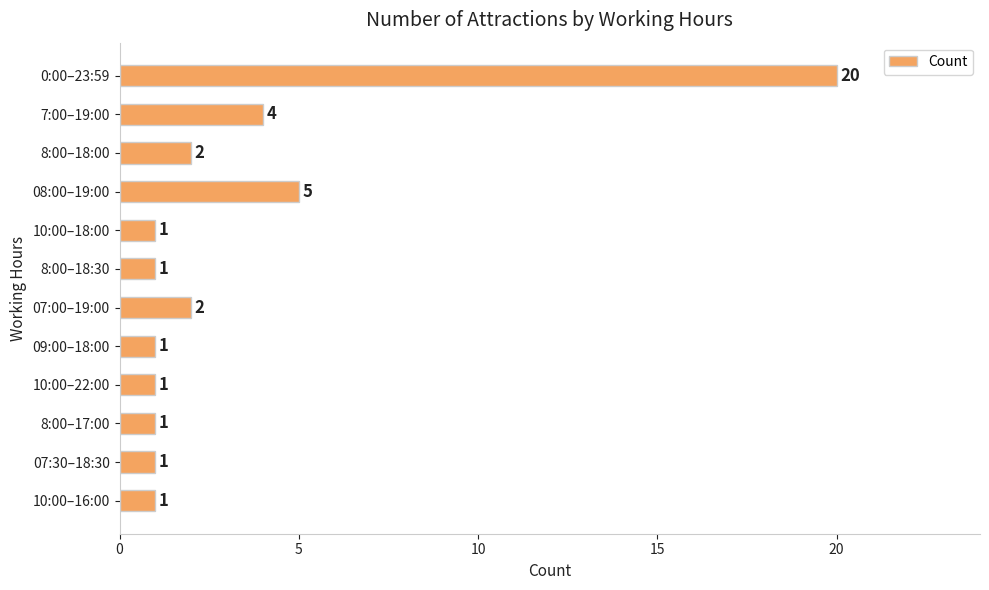

What is the average value?

3